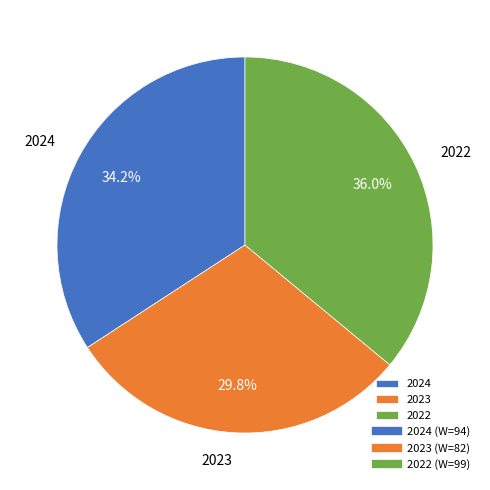

Which has a higher value, 2022 or 2024?

2022